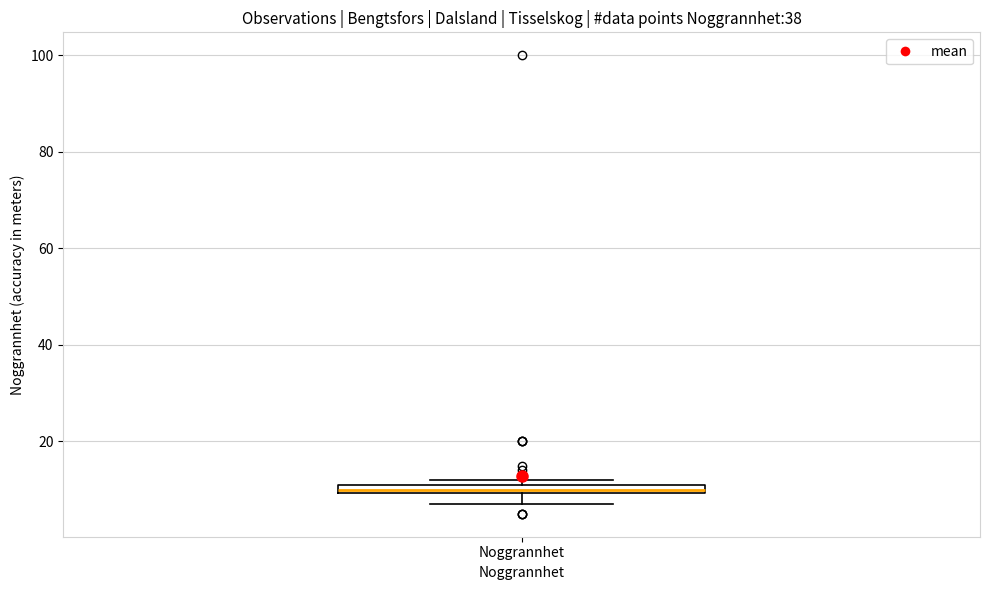

Where is the lower edge of the box for Noggrannhet on the y-axis? The values are not printed on the chart, so give them approximately, as read against the axis.

10